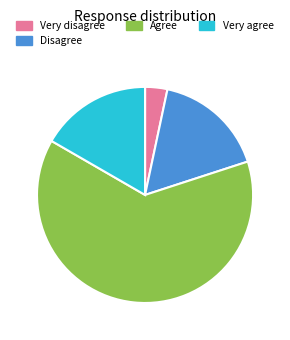

What is the ratio of the value at Agree to the value at Very agree?

3.8